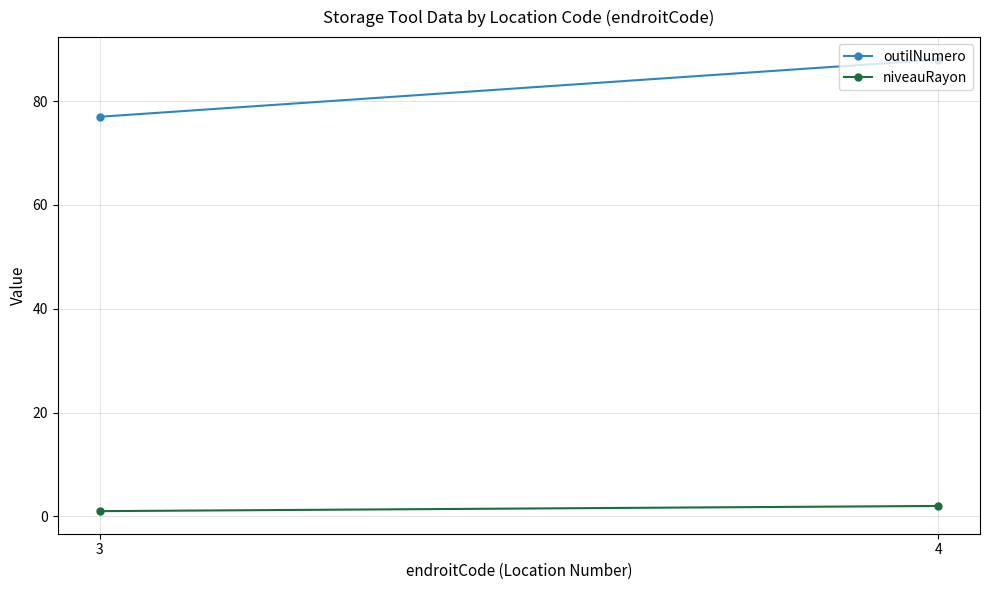

What are all the series names shown in the legend?

outilNumero, niveauRayon